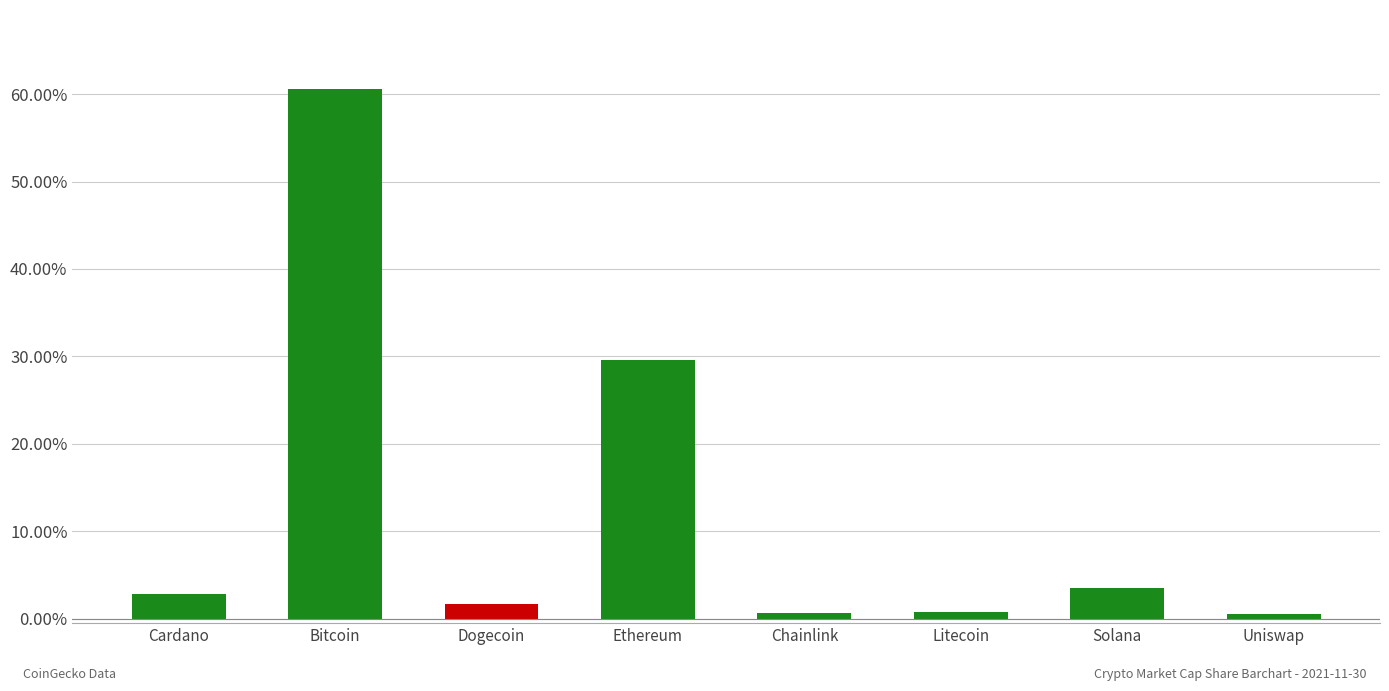

At which label does the data first exceed 2?

Cardano